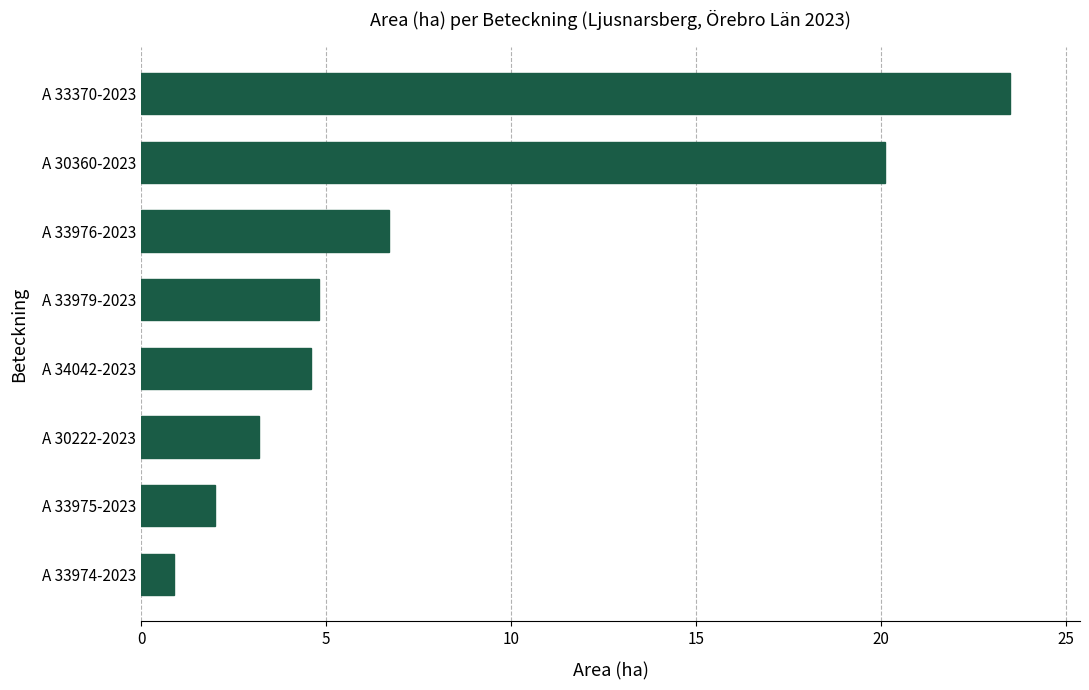

What is the ratio of the value at A 33370-2023 to the value at A 30222-2023?

7.3